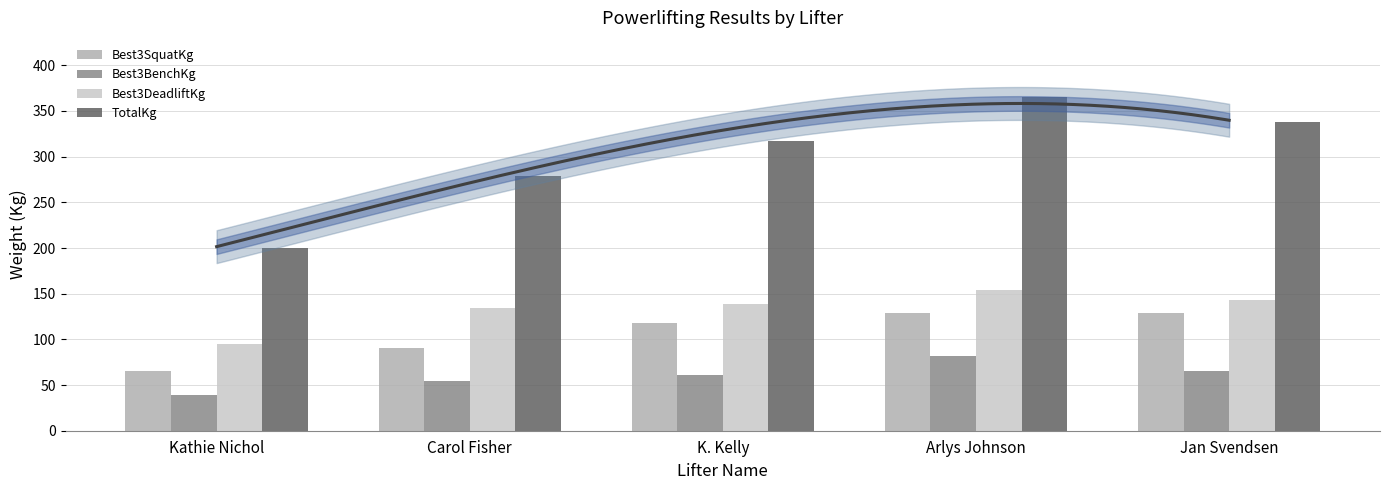

At which label does Best3BenchKg first exceed 61?

K. Kelly